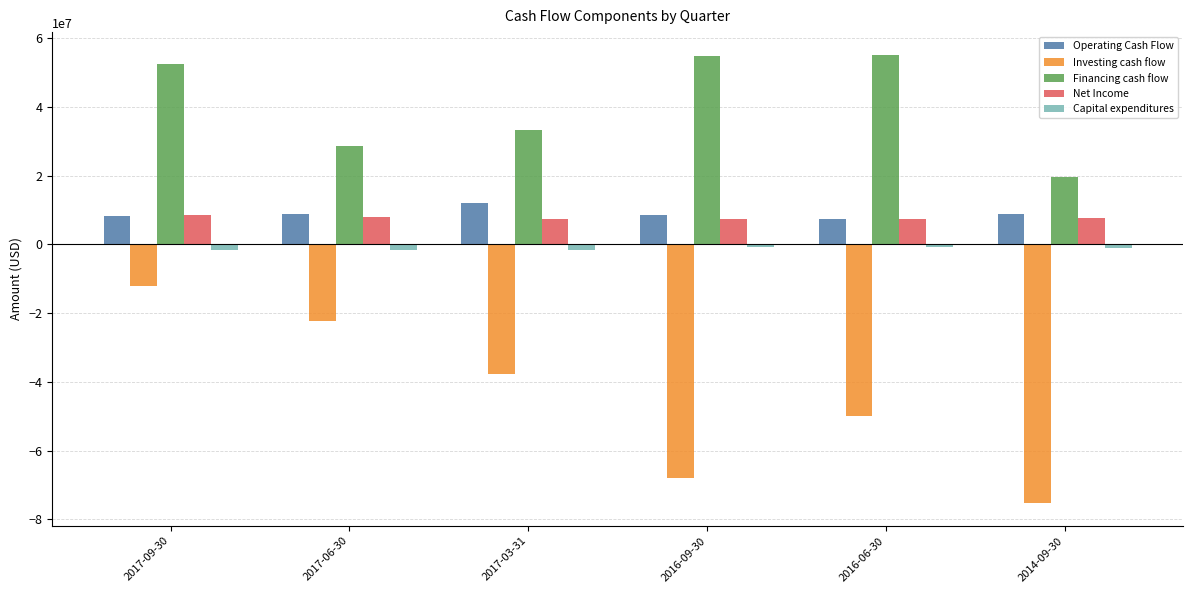

The value of Financing cash flow at 2017-09-30 is 52330000. True or false?

True